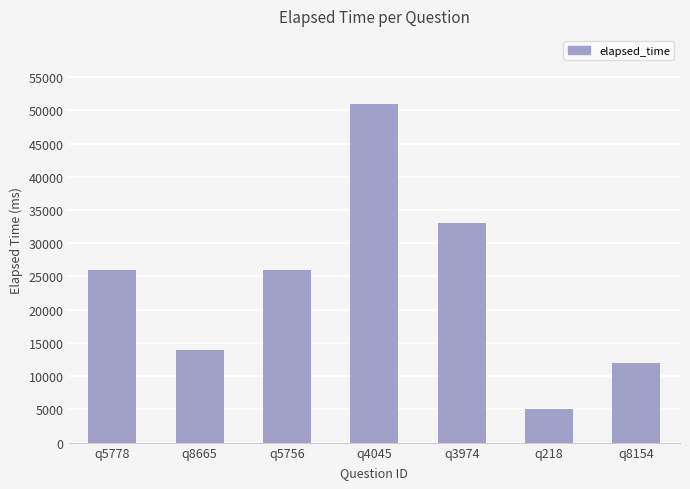

Read the value at q218.

5000